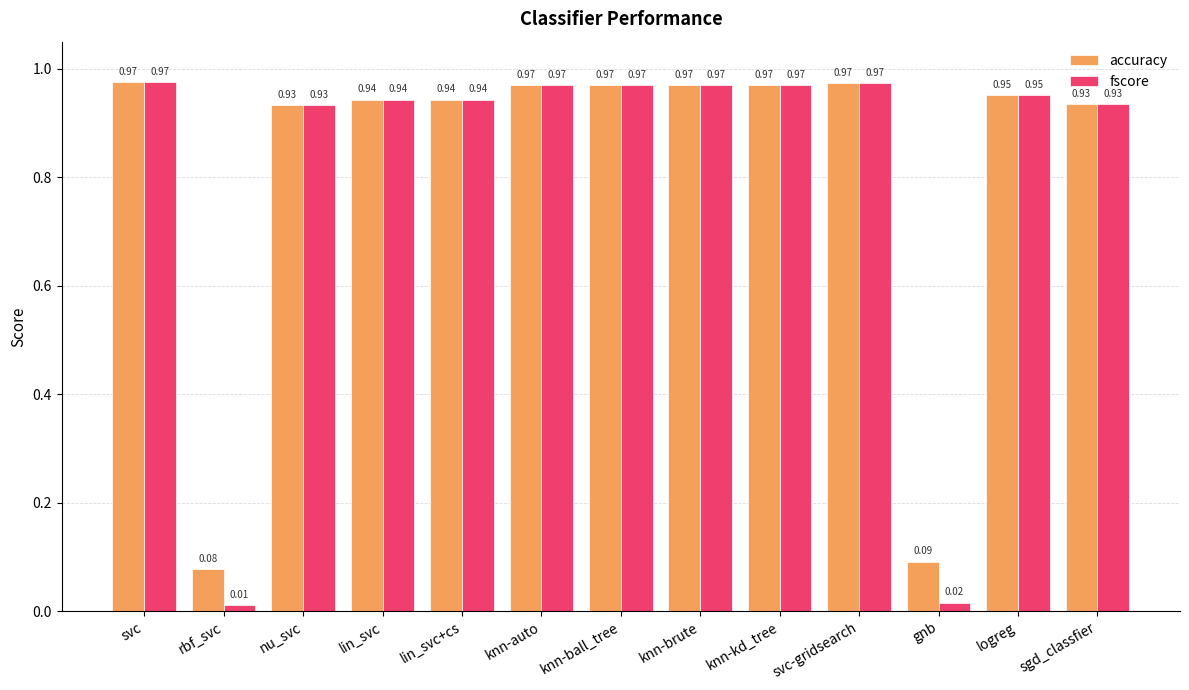

Rank the series by their average value, from highest to lowest.

accuracy, fscore